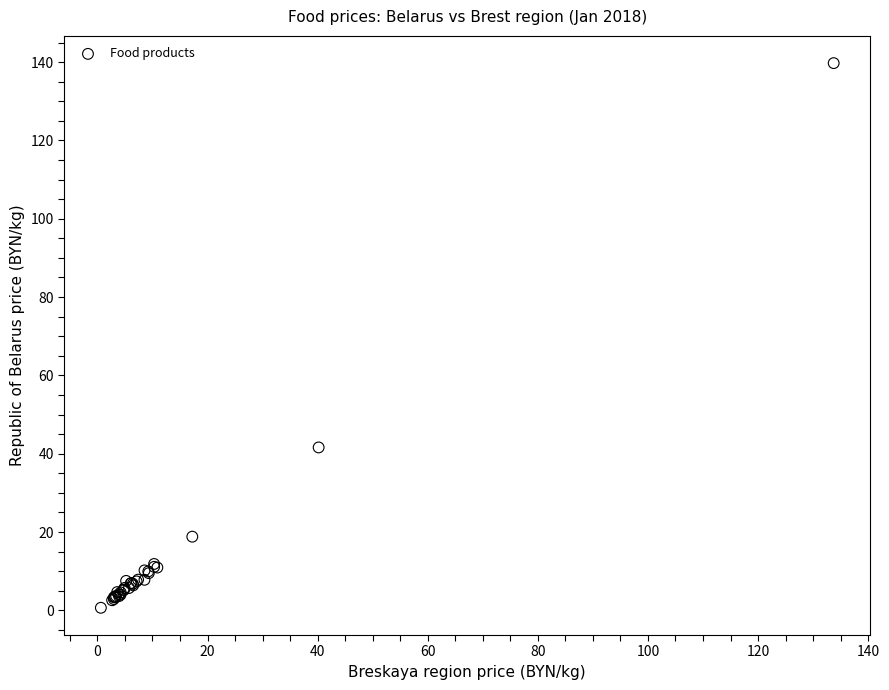

What Y value in the scatter plot is closest to 70?

41.6